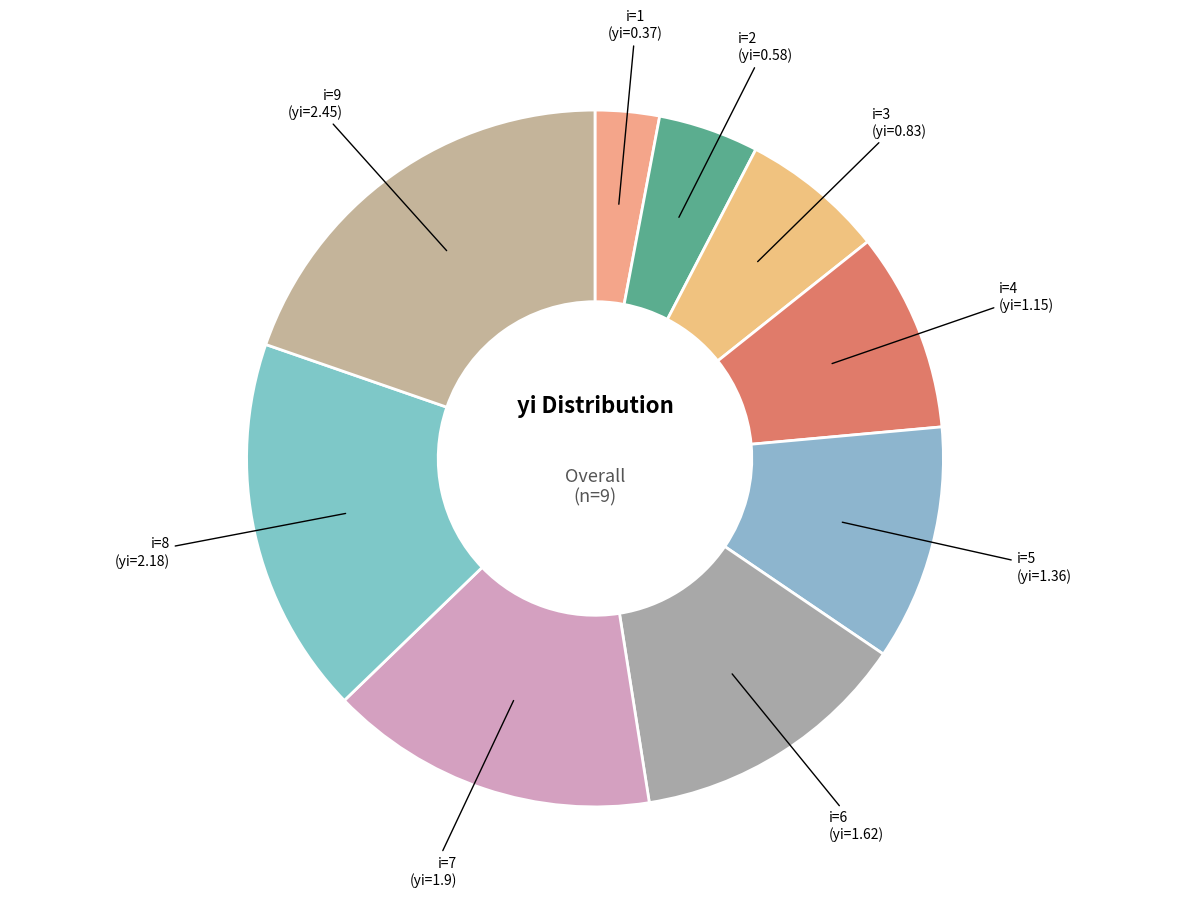

What is the smallest slice in the pie chart?

i=1